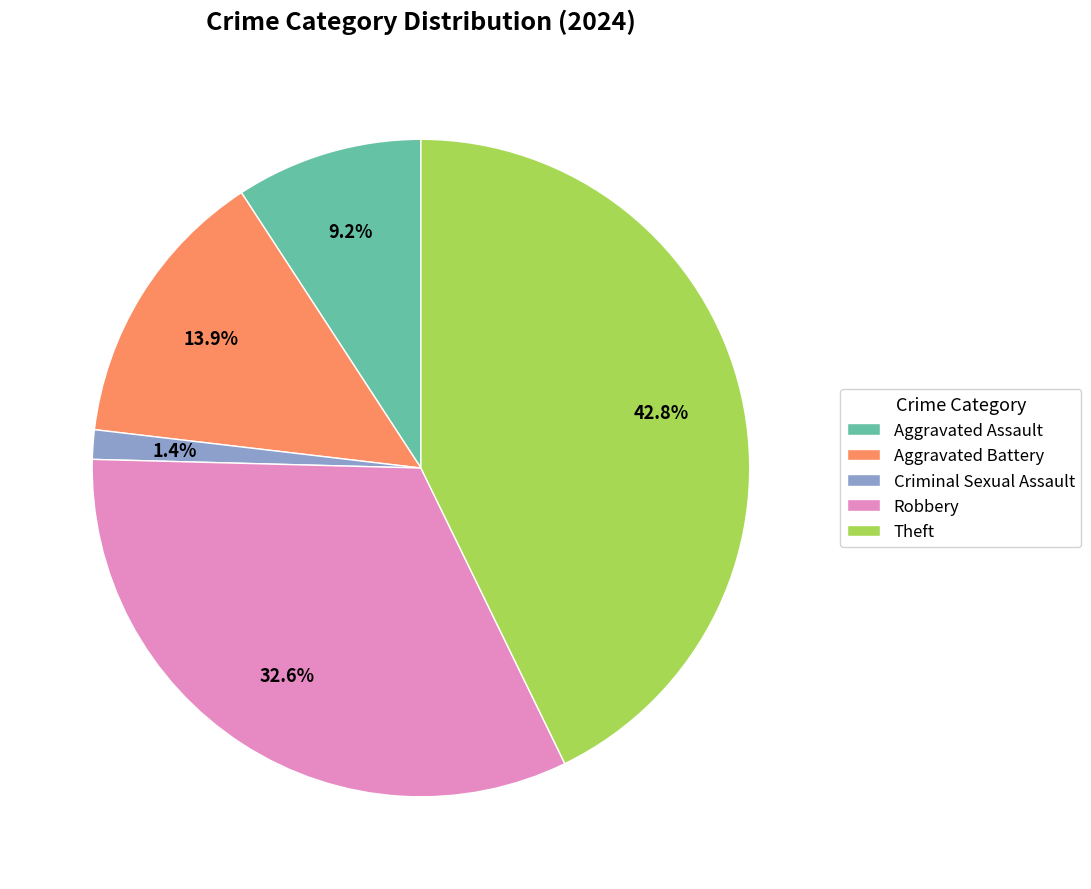

To the nearest percent, what percentage of the pie is Robbery?

33%